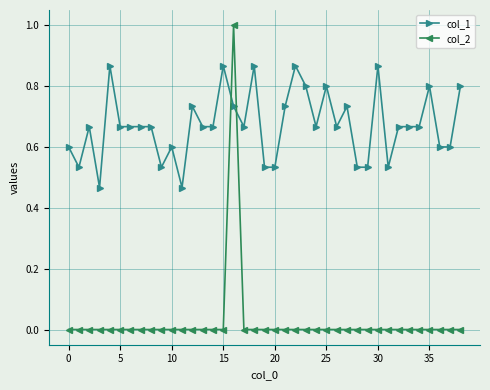

Does the chart have visible grid lines?

Yes